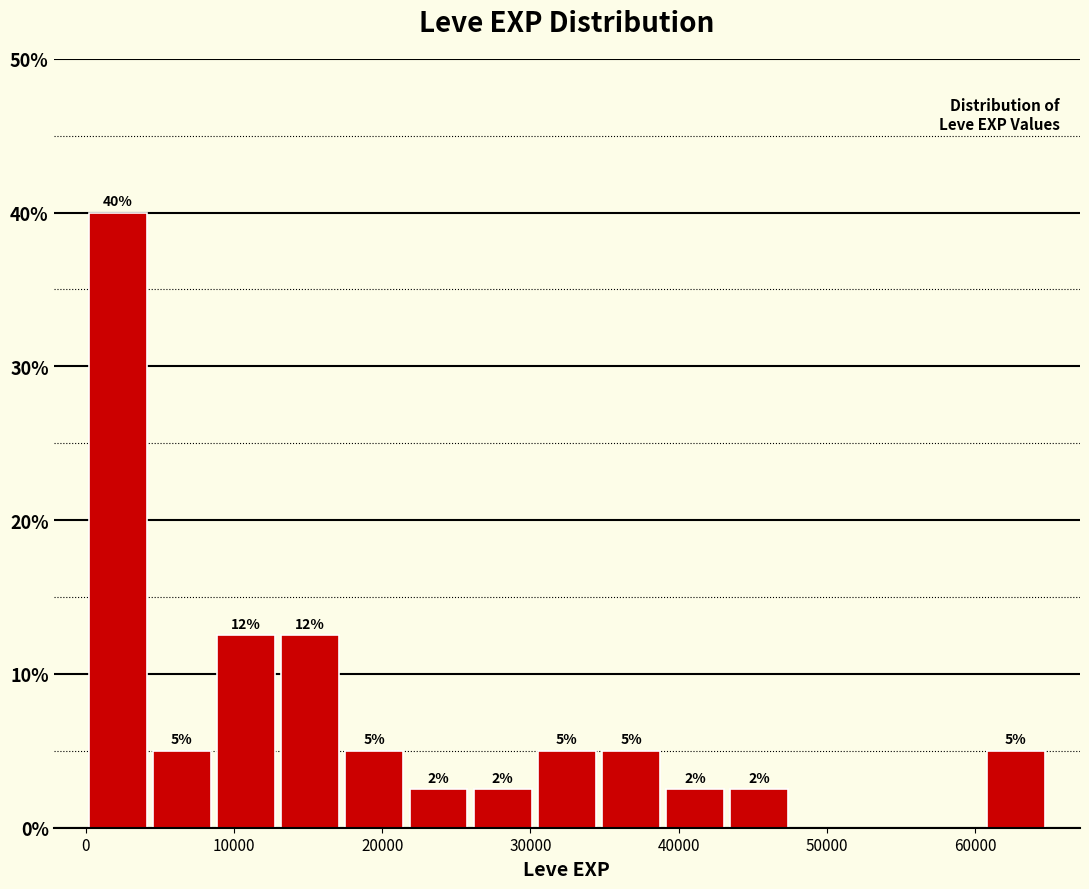

Which range on the x-axis has the tallest bar?

0 to 4000